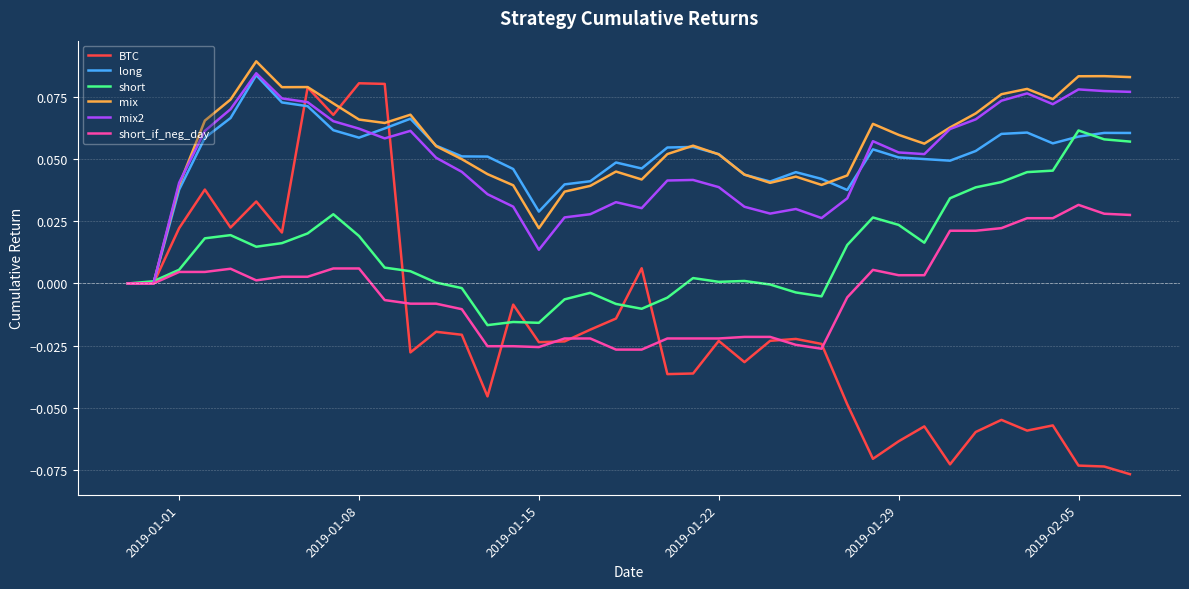

In short, how many points are higher than both neighbors (excluding endpoints)?

8